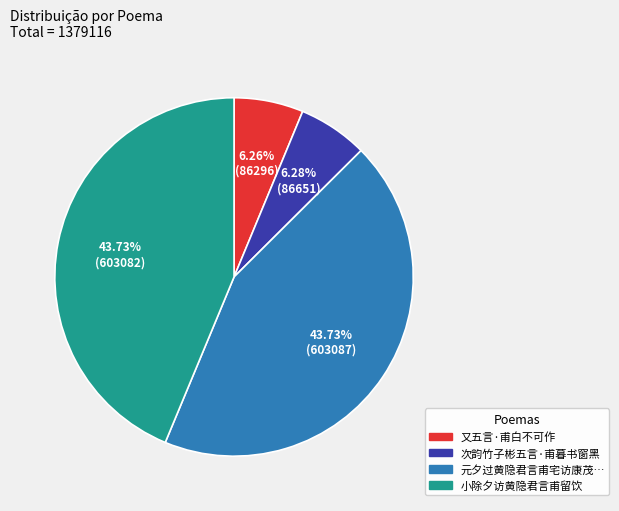

To the nearest percent, what is the average slice percentage?

25%